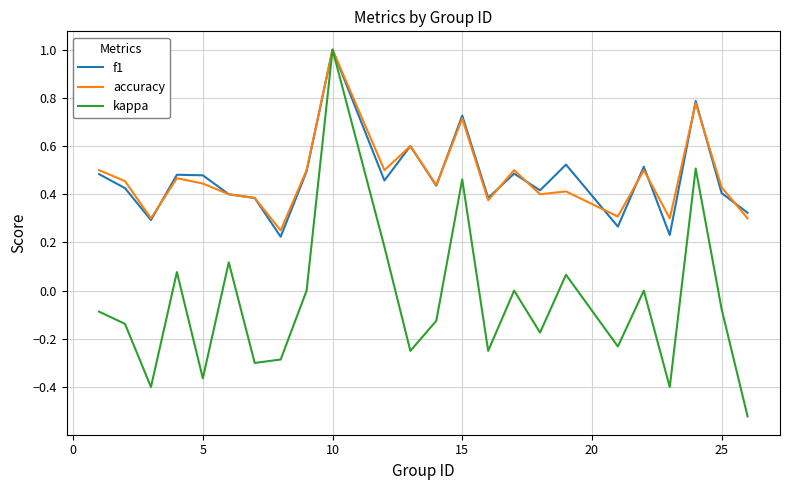

Which series has the widest spread of values?

kappa